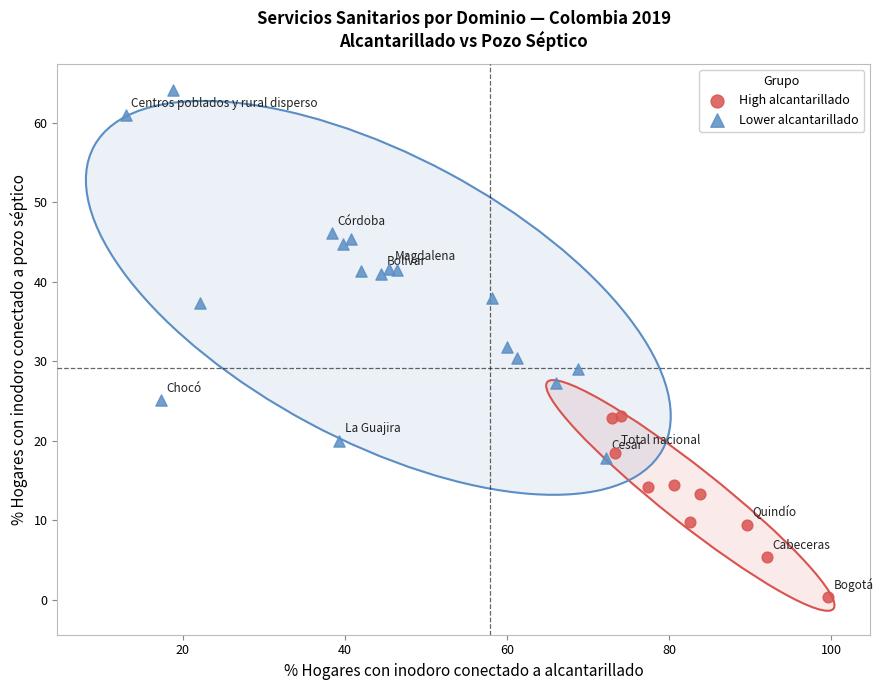

What are all the series names shown in the legend?

High alcantarillado, Lower alcantarillado